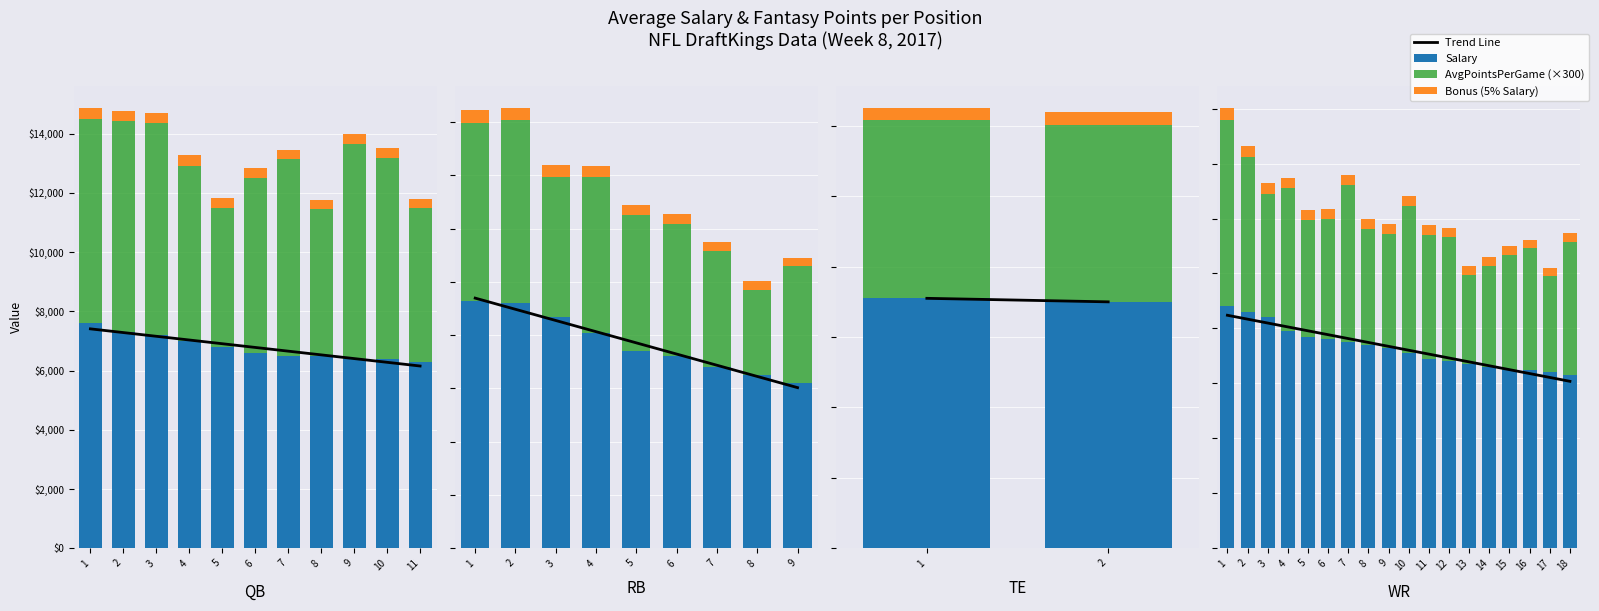

Which series has the largest range (max minus min)?

AvgPointsPerGame (×300)